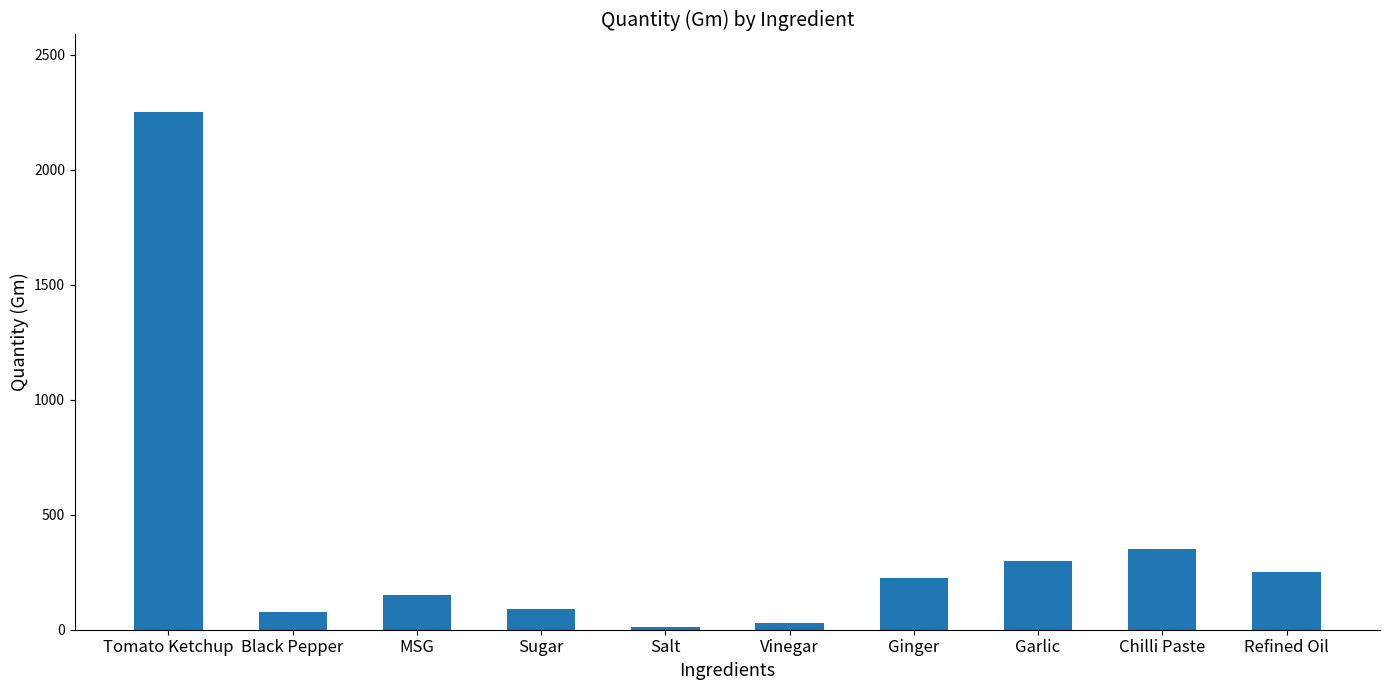

Where does the data first go above 225?

Tomato Ketchup